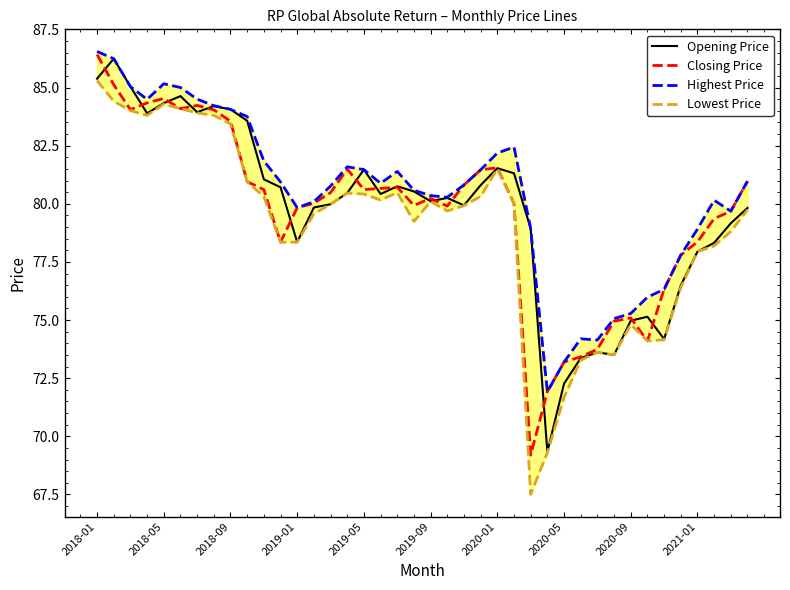

In Highest Price, how many points are lower than both neighbors (excluding endpoints)?

7